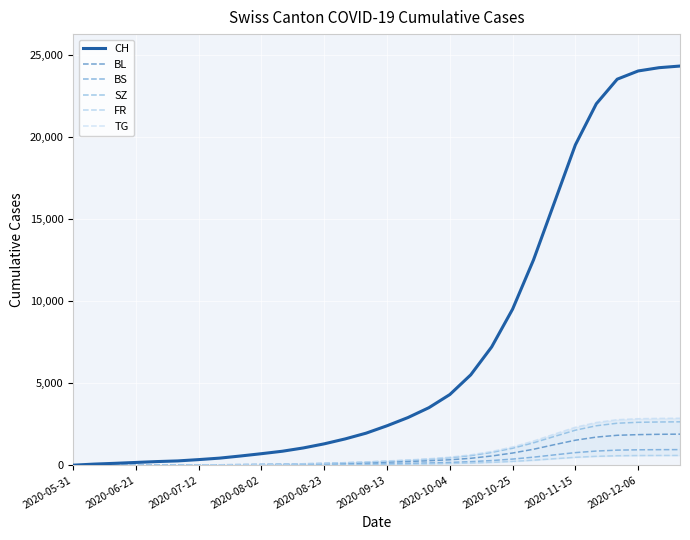

What is the difference between the maximum and minimum values in the BS series?

948